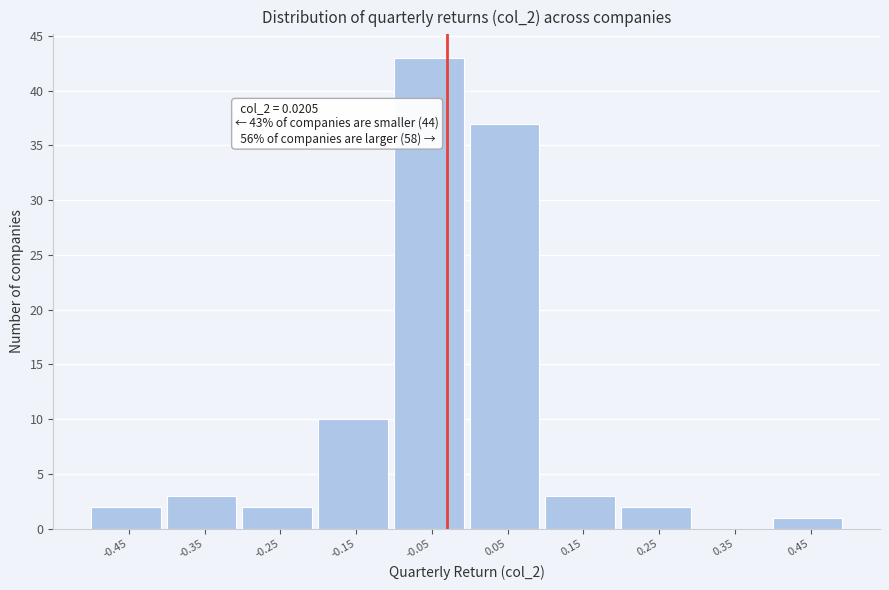

Reading left to right, what are all the values shown in this chart?

-0.45=2	-0.35=3	-0.25=2	-0.15=10	-0.05=43	0.05=37	0.15=3	0.25=2	0.35=0	0.45=1